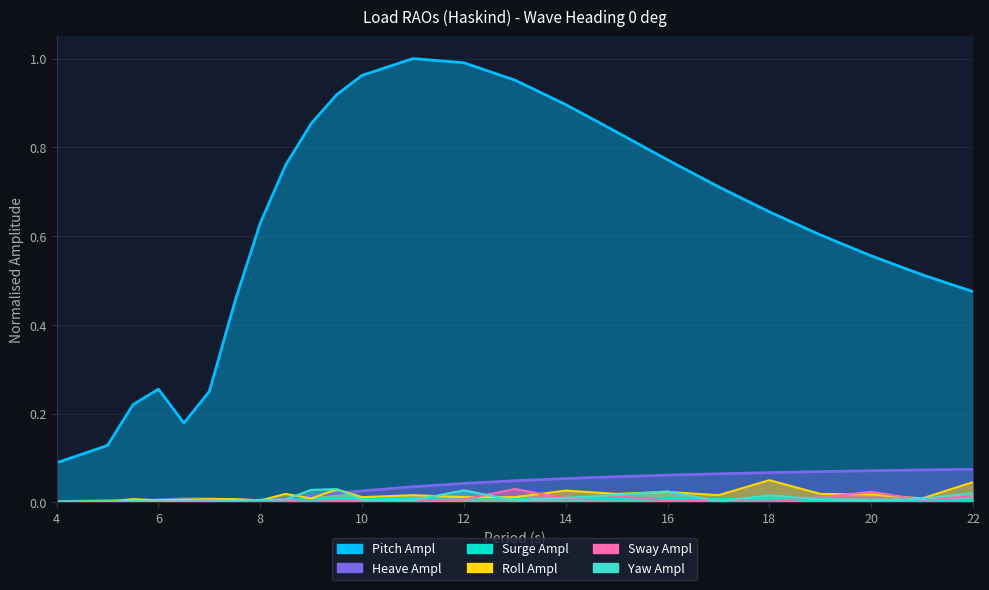

True or false: Yaw Ampl has a value of 0.0 at 15.

True